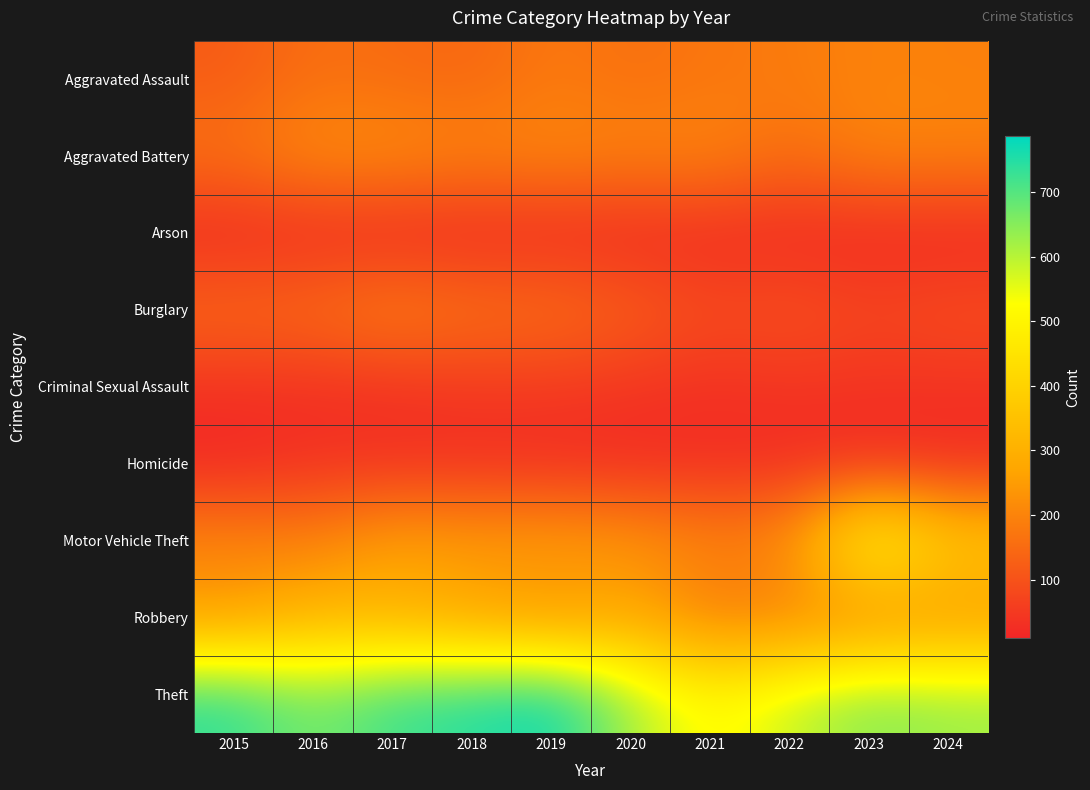

Rank the series by their maximum value, from lowest to highest.

Arson, Homicide, Criminal Sexual Assault, Aggravated Assault, Burglary, Aggravated Battery, Robbery, Motor Vehicle Theft, Theft